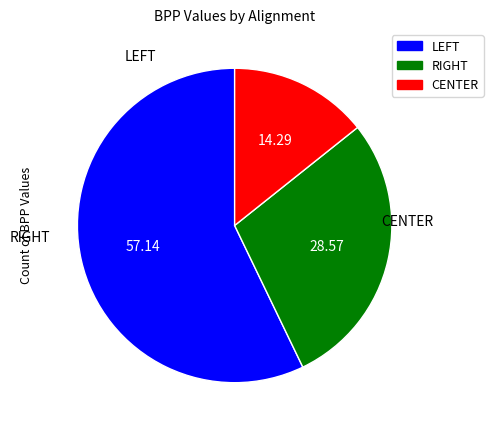

How many slices are in this pie chart?

3